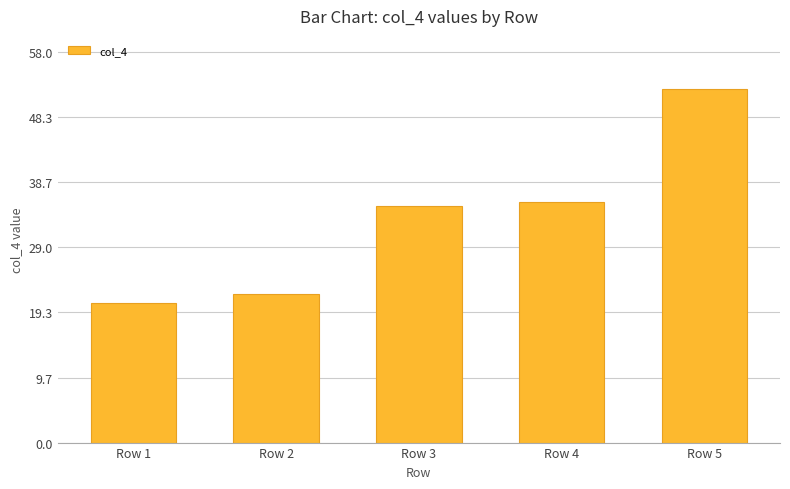

Rank the categories by value from lowest to highest.

Row 1, Row 2, Row 3, Row 4, Row 5